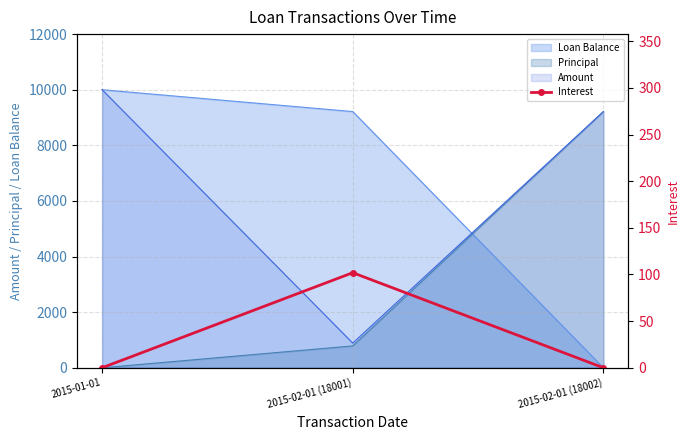

Where is Principal nearest to the value 4607?

2015-02-01 (18001)